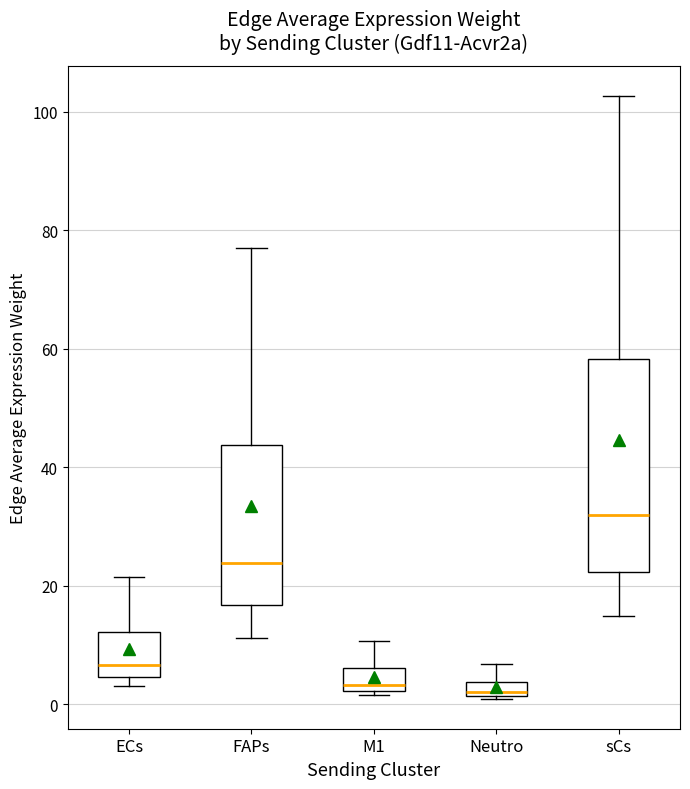

Which box is the tallest, from its lower edge to its upper edge?

sCs